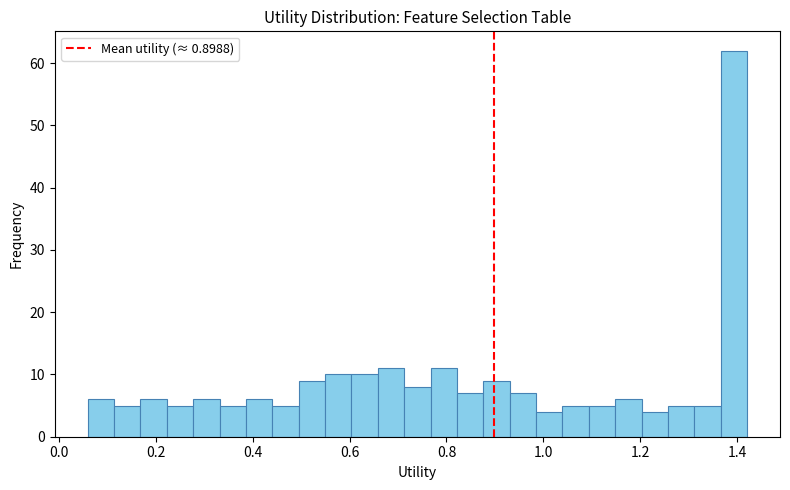

Read against the x-axis, roughly where is the centre of the tallest bar?

1.40